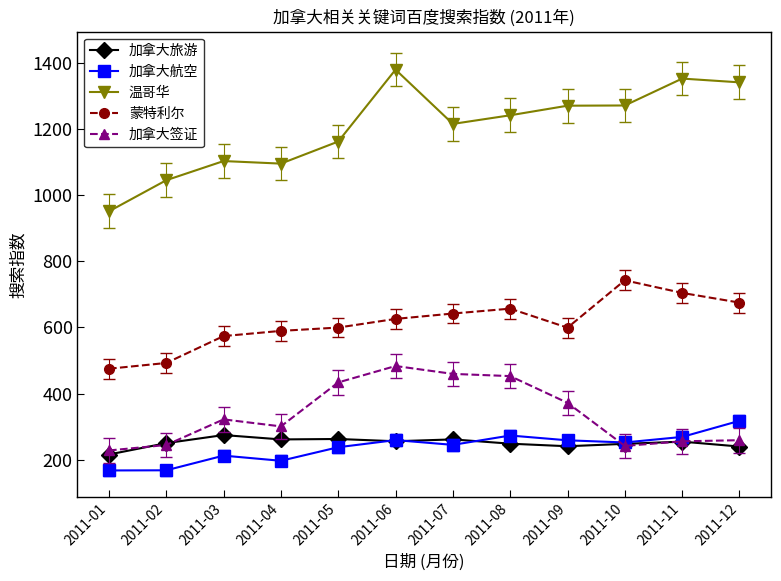

What is the sum of the 加拿大旅游 values at 2011-08 and 2011-11?

502.2